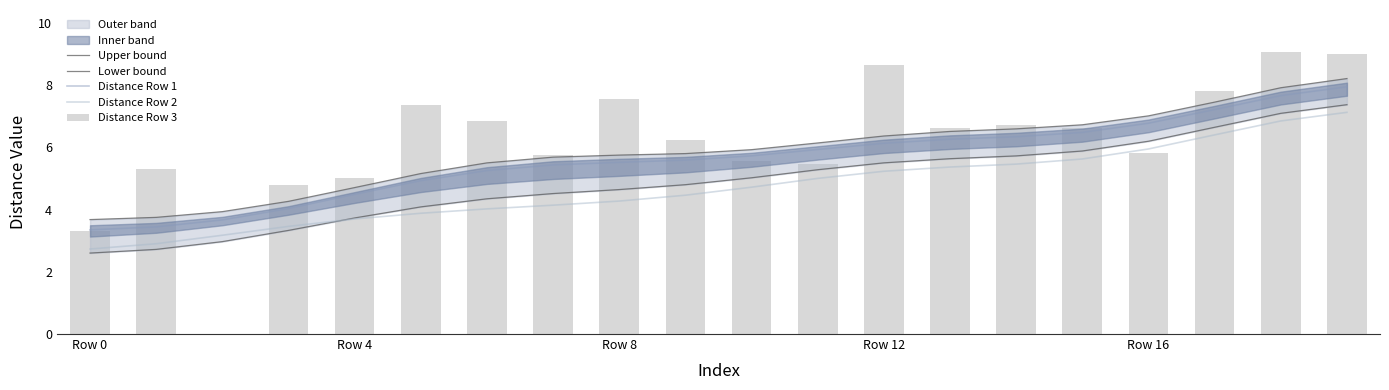

Which series has the largest range (max minus min)?

Distance Row 3